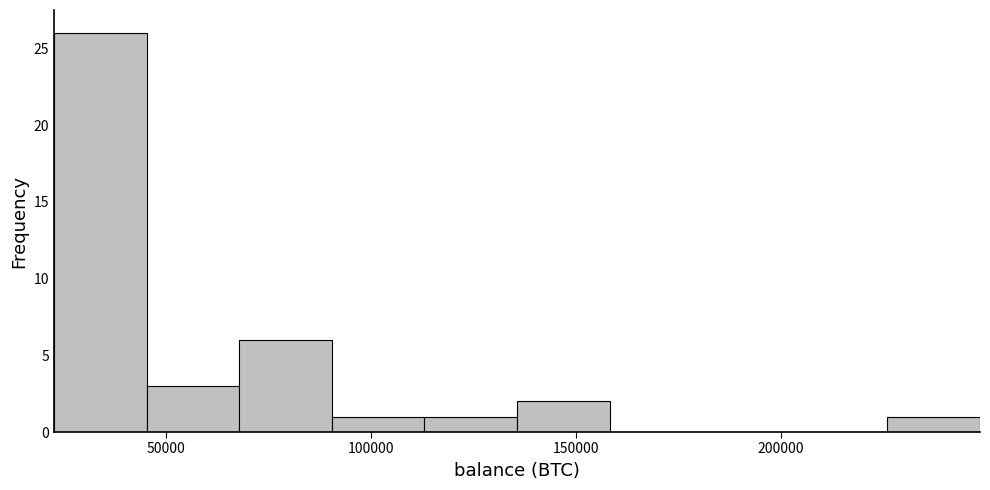

Reading left to right, list every bar in this chart as the range it spans on the x-axis followed by its height. Neither the bar edges nor the heights are printed on the chart, so give them approximately, as read against the axes.

25000 to 45000: 26
45000 to 70000: 3
70000 to 90000: 6
90000 to 115000: 1
115000 to 135000: 1
135000 to 160000: 2
160000 to 180000: 0
180000 to 205000: 0
205000 to 225000: 0
225000 to 250000: 1